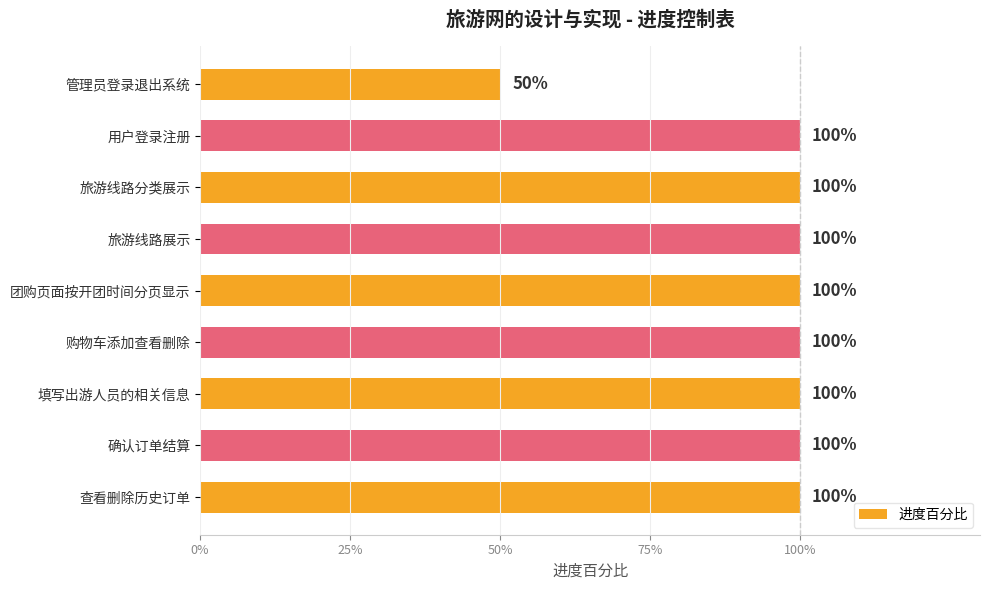

What is the difference between the second highest and minimum values?

0.5